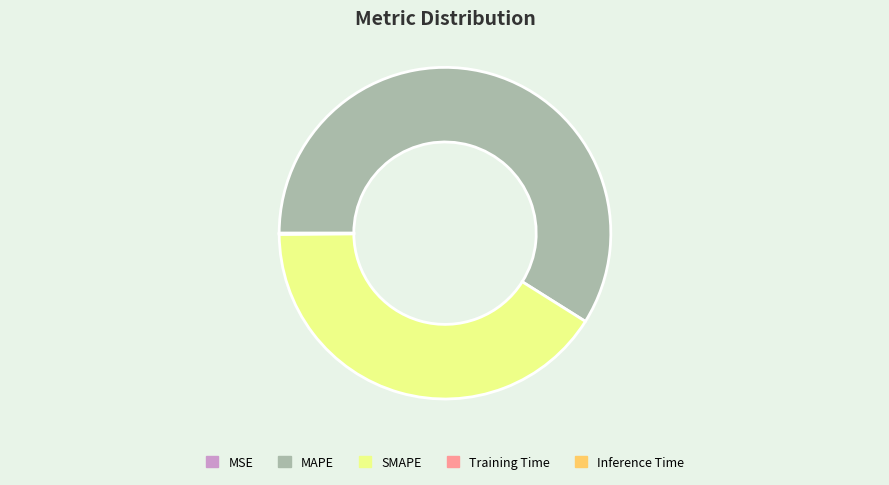

Which category has the biggest portion of the pie?

MAPE